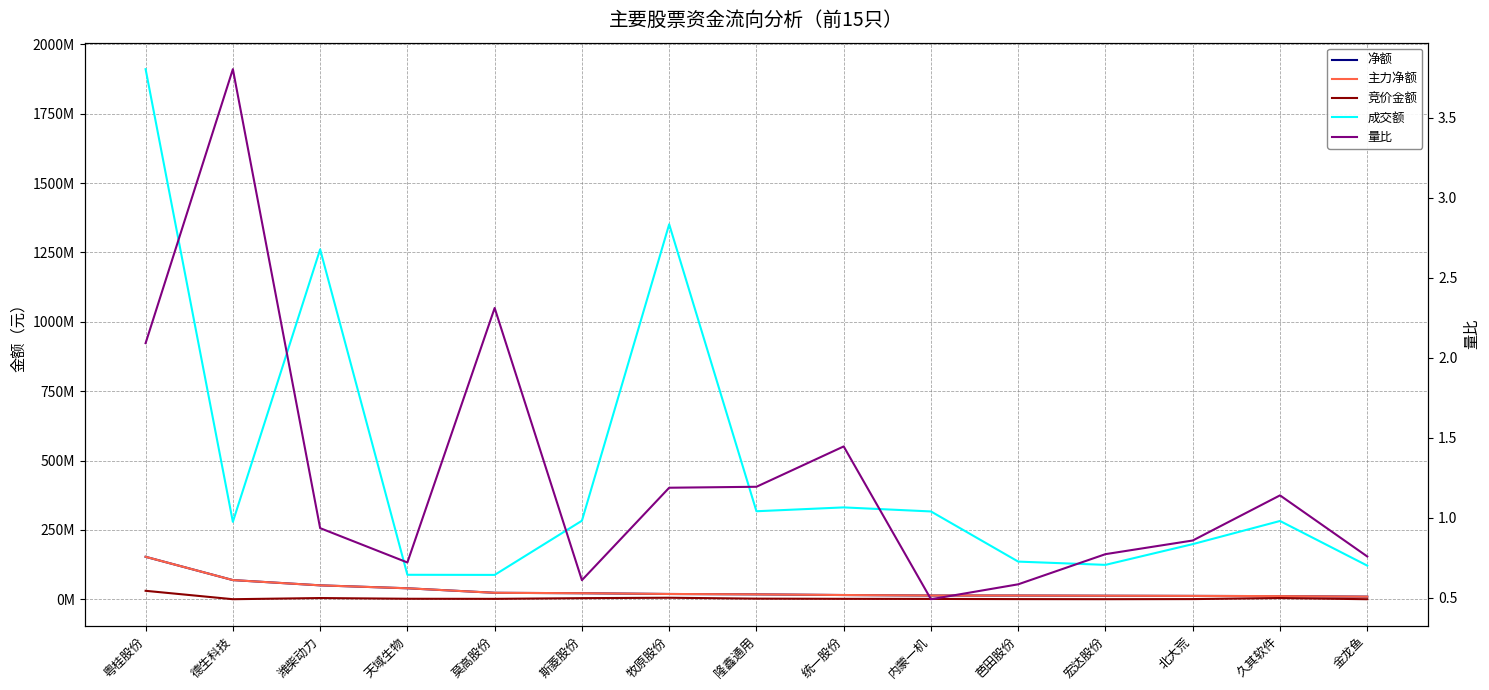

What is the total value across all series at 统一股份?

364016547.4